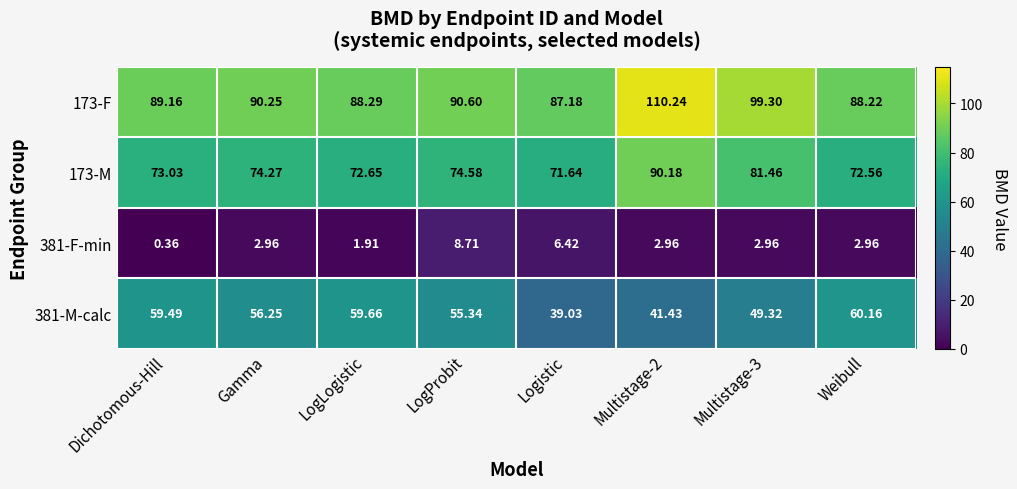

At which label does 381-F-min first exceed 2?

Gamma